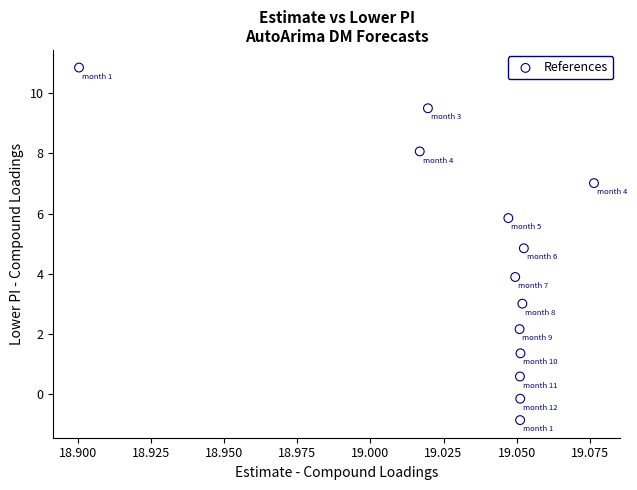

List the coordinates of all points as (X, Y) pairs, reading left to right.

(18.9, 10.8)  (19.0, 8.1)  (19.0, 9.5)  (19.0, 5.9)  (19.0, 3.9)  (19.1, 2.2)  (19.1, 0.6)  (19.1, -0.9)  (19.1, -0.1)  (19.1, 1.4)  (19.1, 3.0)  (19.1, 4.8)  (19.1, 7.0)